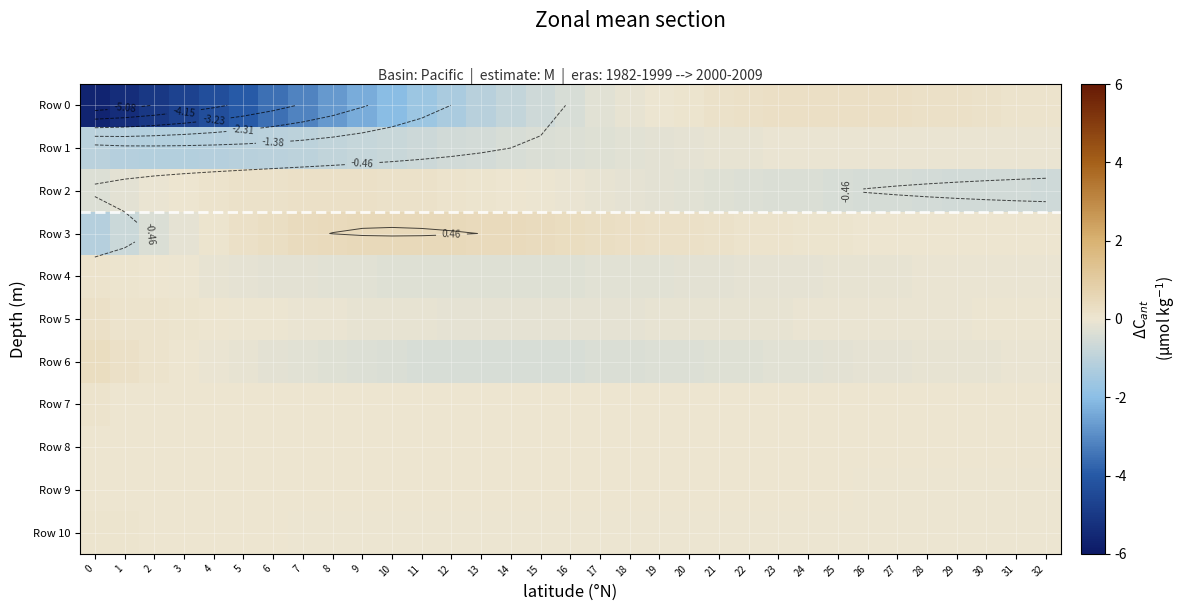

The Row 8 series shows 0.0 at 30. True or false?

True